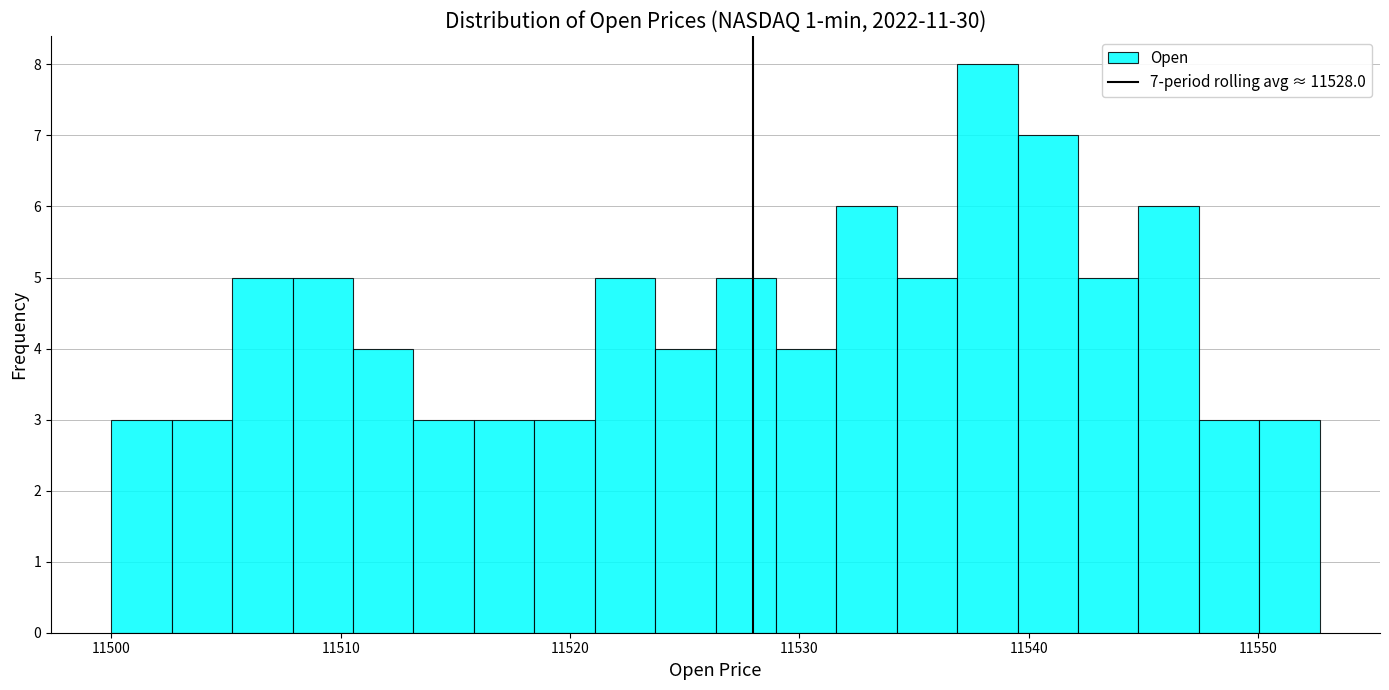

Around what value on the x-axis is the tallest bar? Give the approximate position of its centre, as read against the axis.

11538